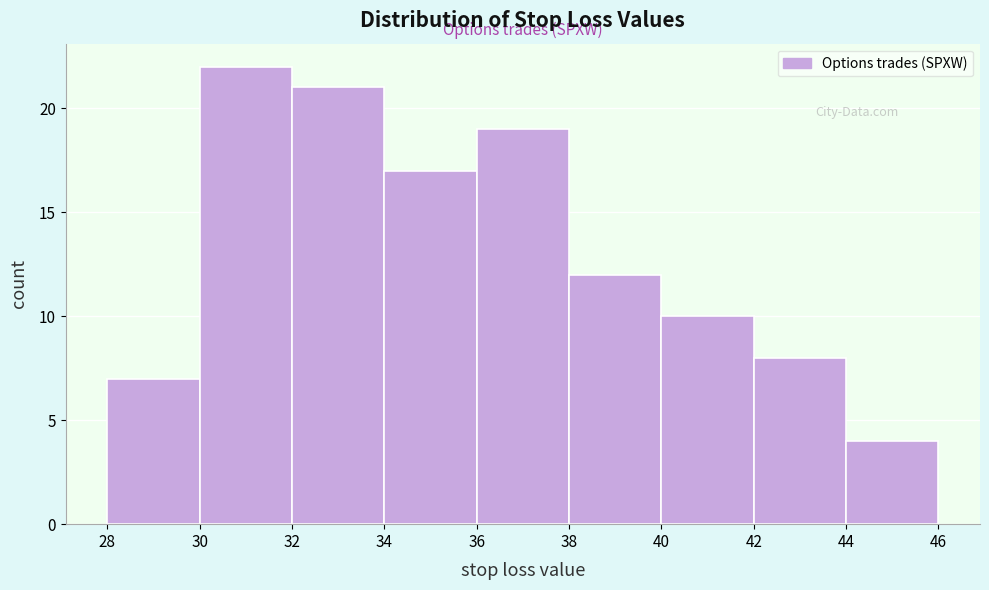

Reading left to right, list every bar in this chart as the range it spans on the x-axis followed by its height. The values are not printed on the chart, so give them approximately, as read against the axis.

28 to 30: 7
30 to 32: 22
32 to 34: 21
34 to 36: 17
36 to 38: 19
38 to 40: 12
40 to 42: 10
42 to 44: 8
44 to 46: 4